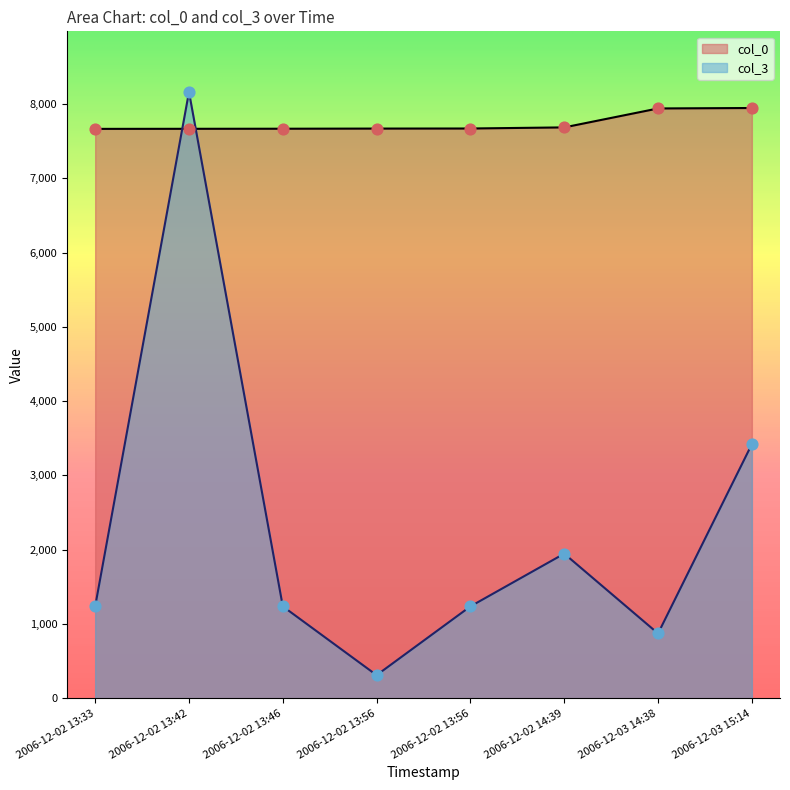

Which series has the largest Y range (max minus min)?

col_3